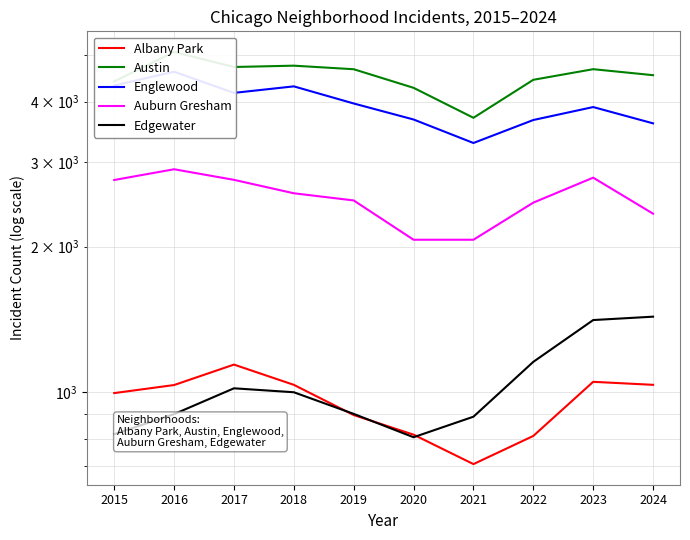

Which series has the largest range (max minus min)?

Austin